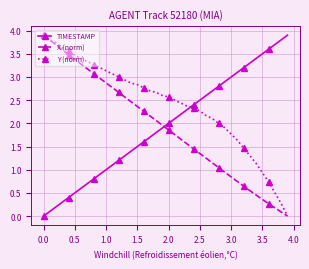

How many times do X (norm) and TIMESTAMP cross each other?

1